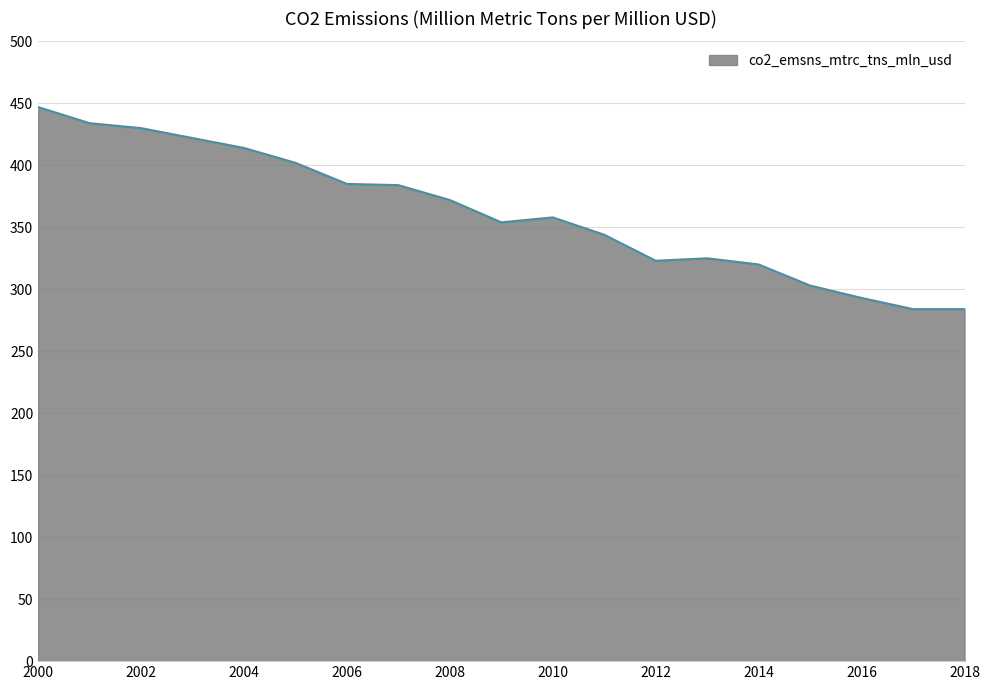

Does the chart display data point markers on the line(s)?

No